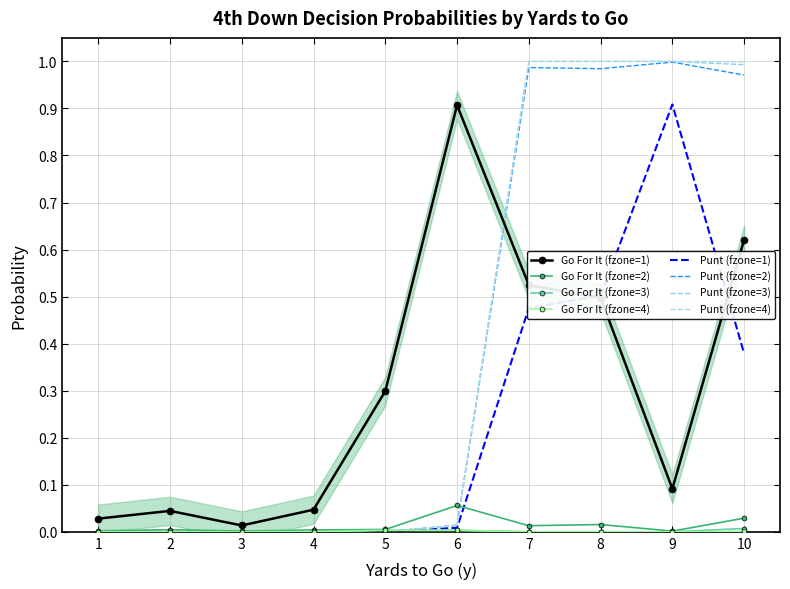

How many distinct data groups are displayed?

3